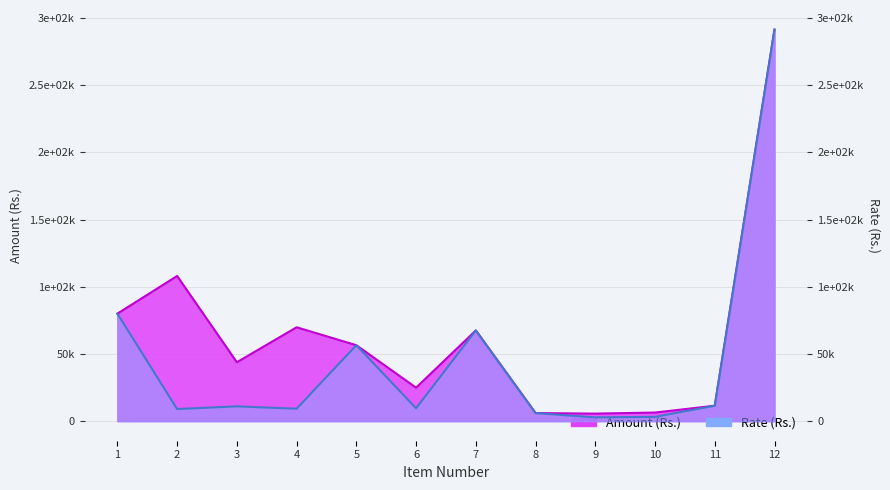

True or false: Rate (Rs.) and Amount (Rs.) intersect in this chart.

False